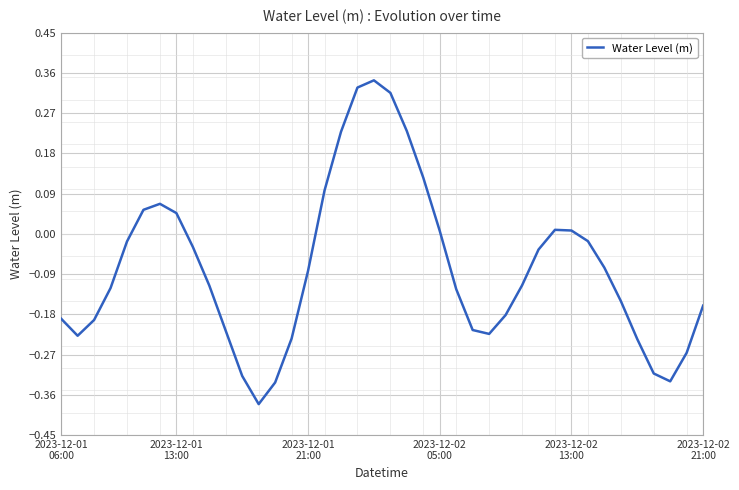

List the labels in order of value, smallest first.

12, 13, 37, 11, 36, 38, 35, 14, 2023-12-01
13:00, 26, 10, 25, 2023-12-01
21:00, 2023-12-01
06:00, 27, 39, 34, 24, 2023-12-02
05:00, 9, 28, 15, 33, 29, 8, 2023-12-02
13:00, 32, 23, 31, 30, 7, 2023-12-02
21:00, 6, 16, 22, 17, 21, 20, 18, 19